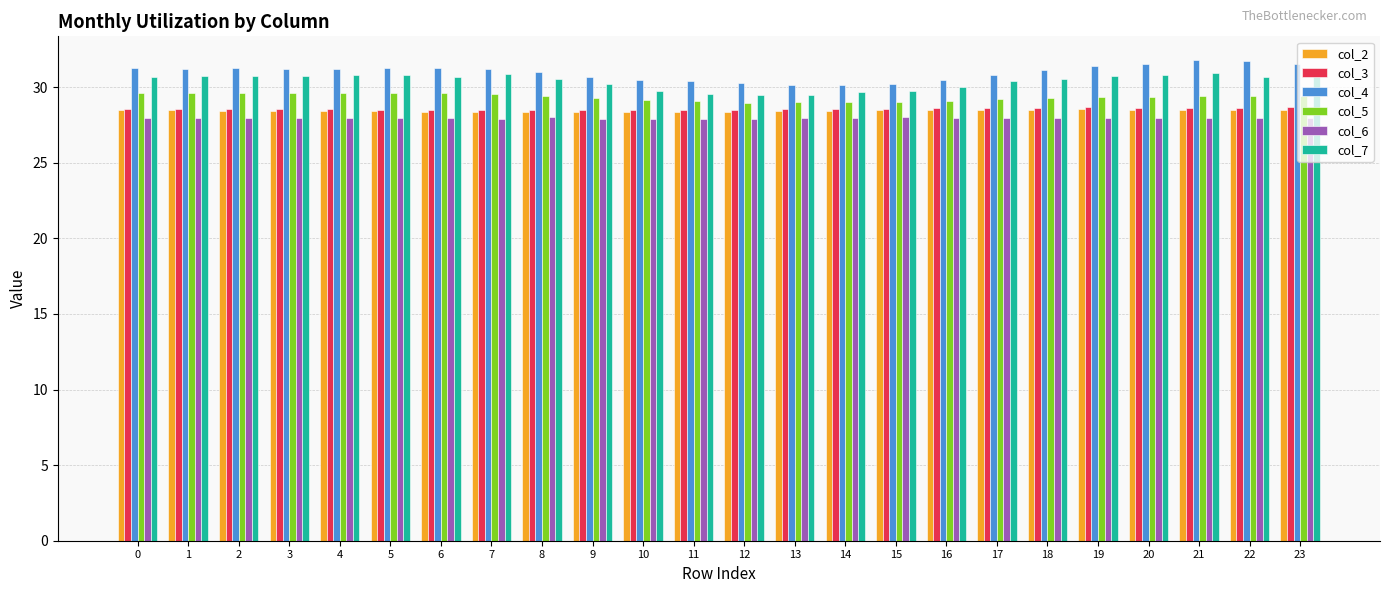

What is the difference between the col_5 values at 6 and 14?

0.6